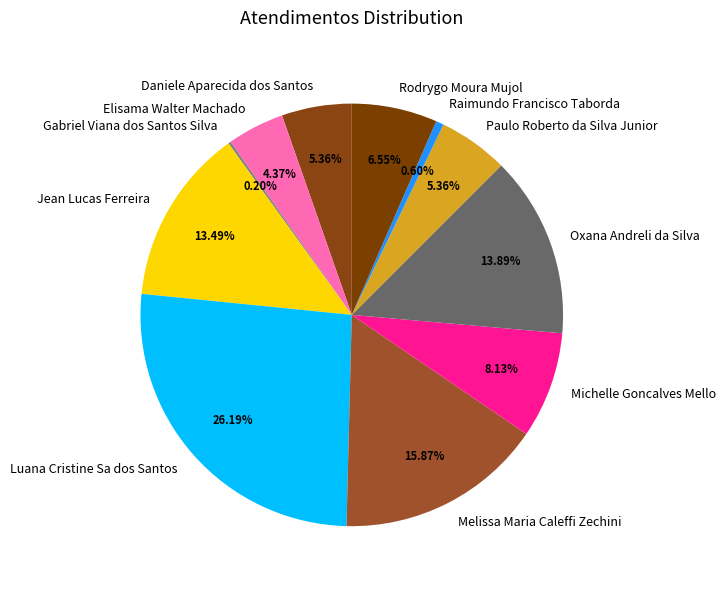

To the nearest percent, what is the average slice percentage?

9%